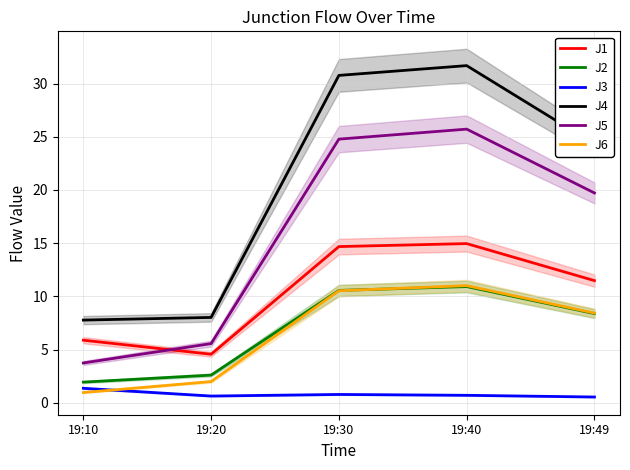

What are all the series names shown in the legend?

J1, J2, J3, J4, J5, J6